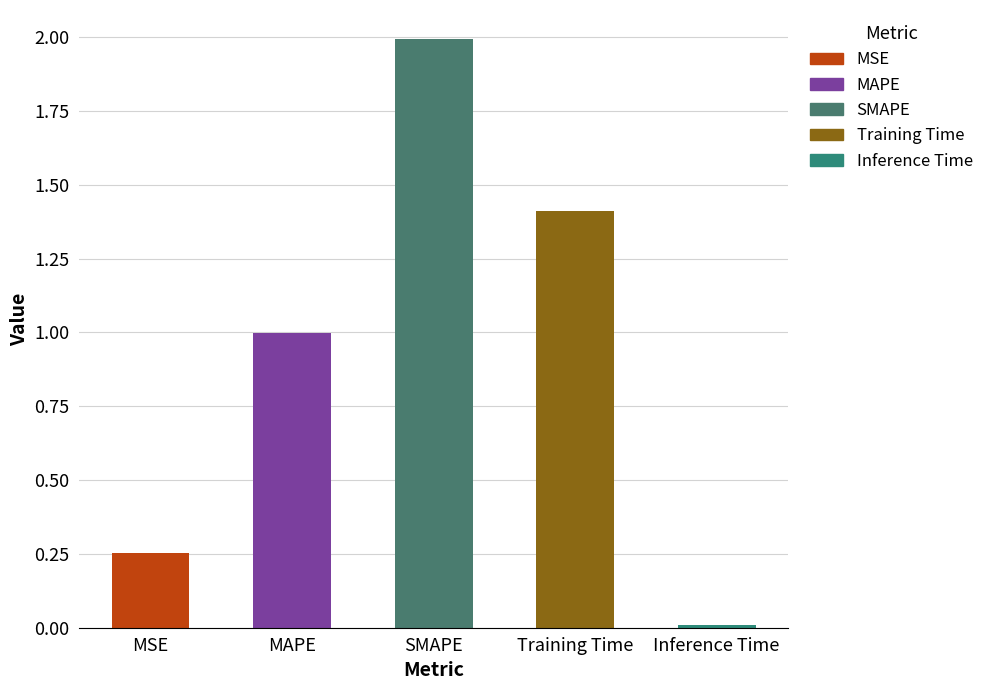

What is the label of the 2nd bar from the right?

Training Time